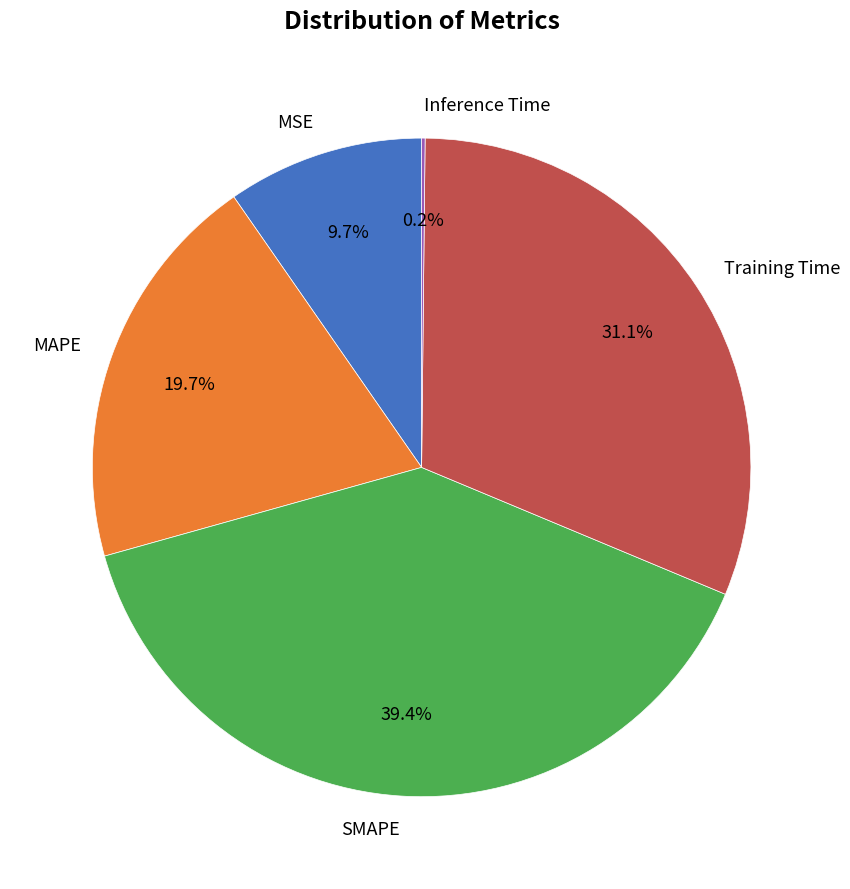

True or false: SMAPE accounts for 30% of the total.

False